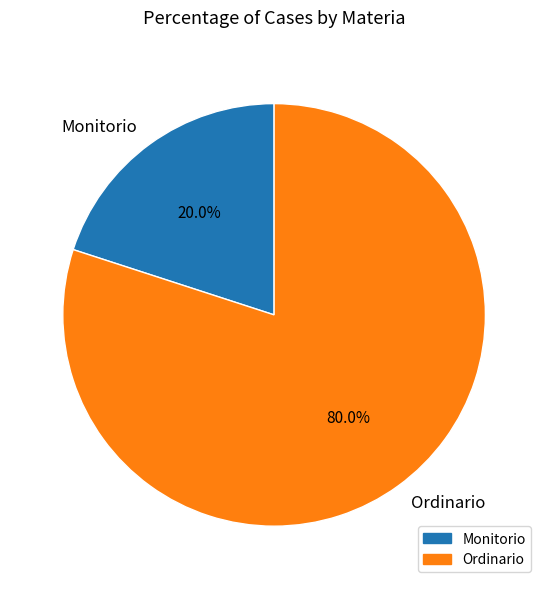

How many slices are in this pie chart?

2